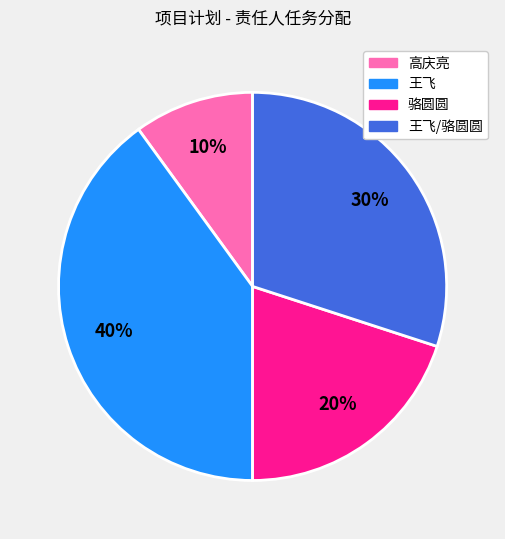

To the nearest percent, what is the average slice percentage?

25%